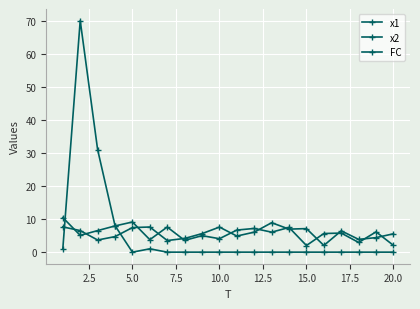

How many lines are shown in the chart?

3